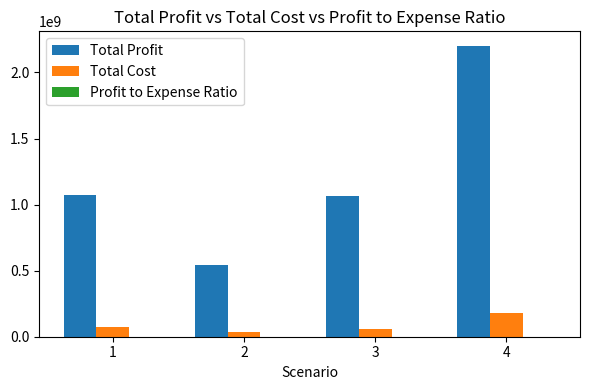

Is the value of Total Profit at 4 greater than the value of Total Cost at 2?

Yes